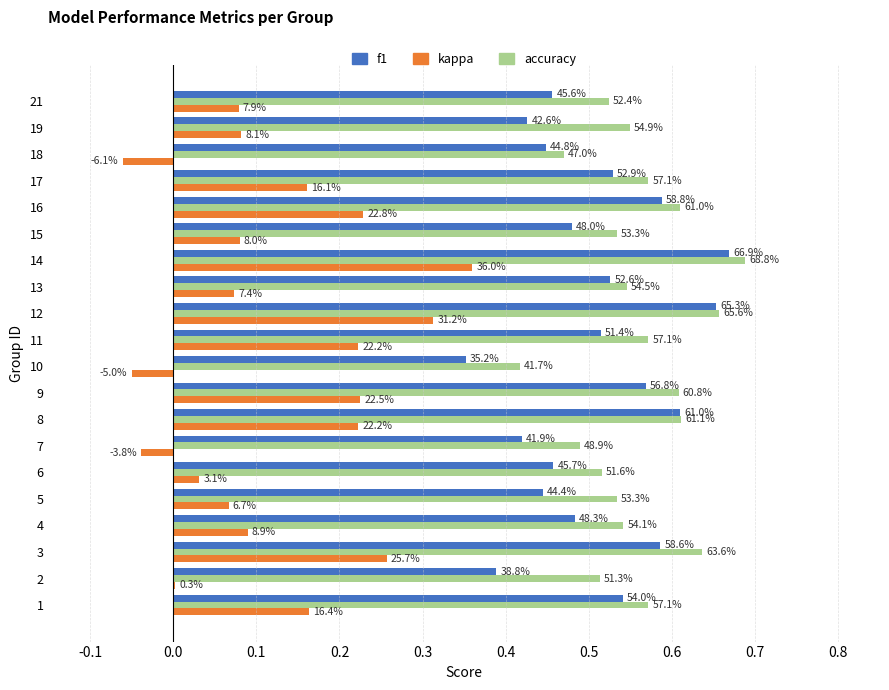

What are all the series names shown in the legend?

f1, kappa, accuracy